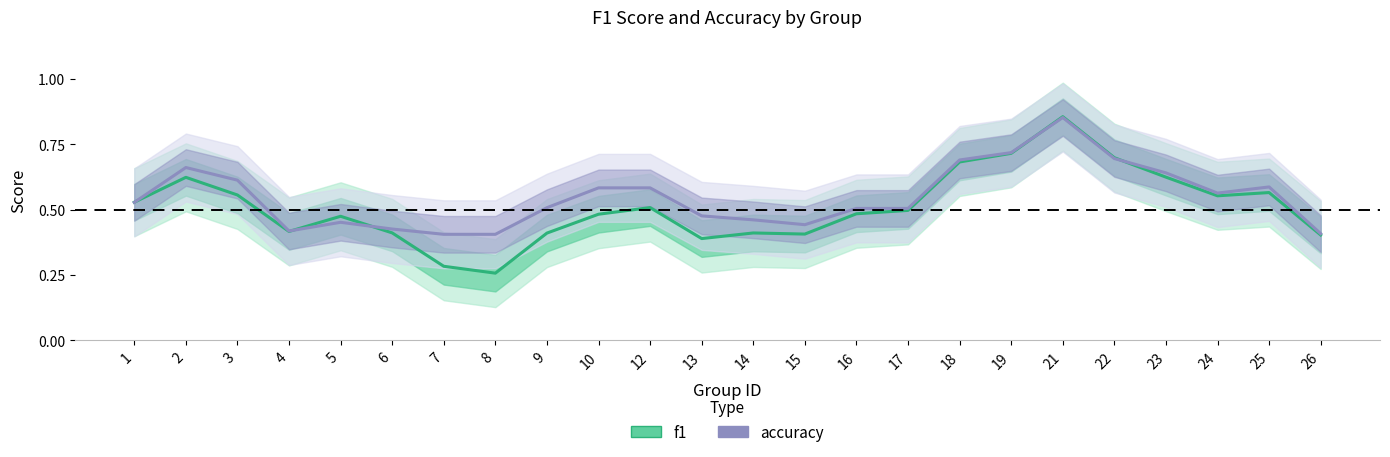

How many series are shown in this chart?

2